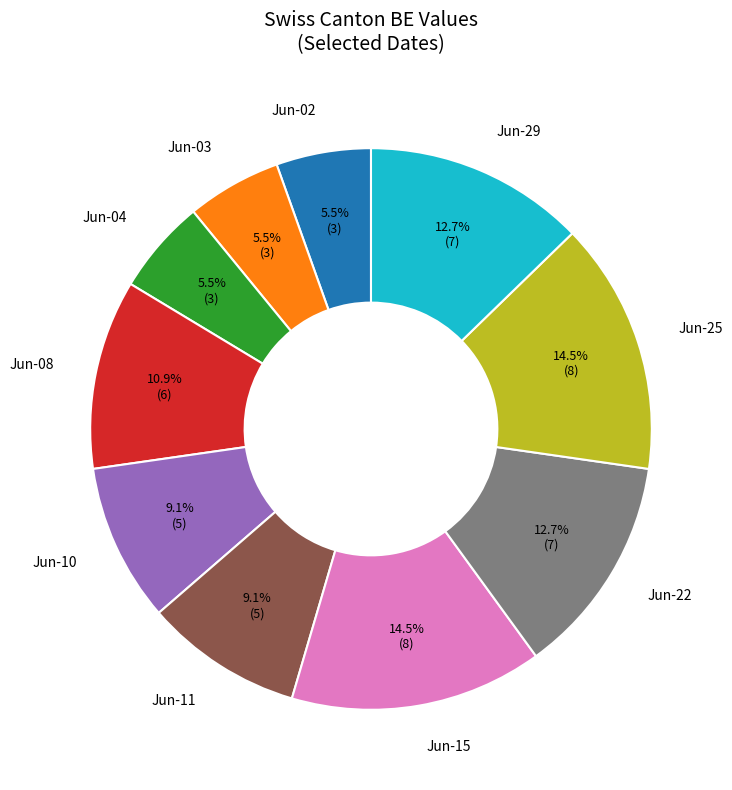

Is the sum of Jun-08 and Jun-15 greater than half?

No